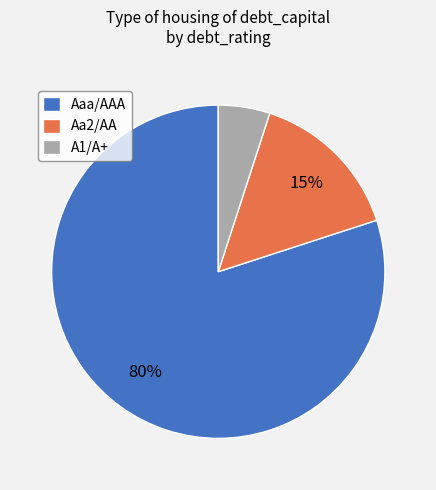

Combined, do Aaa/AAA and A1/A+ account for over 50%?

Yes